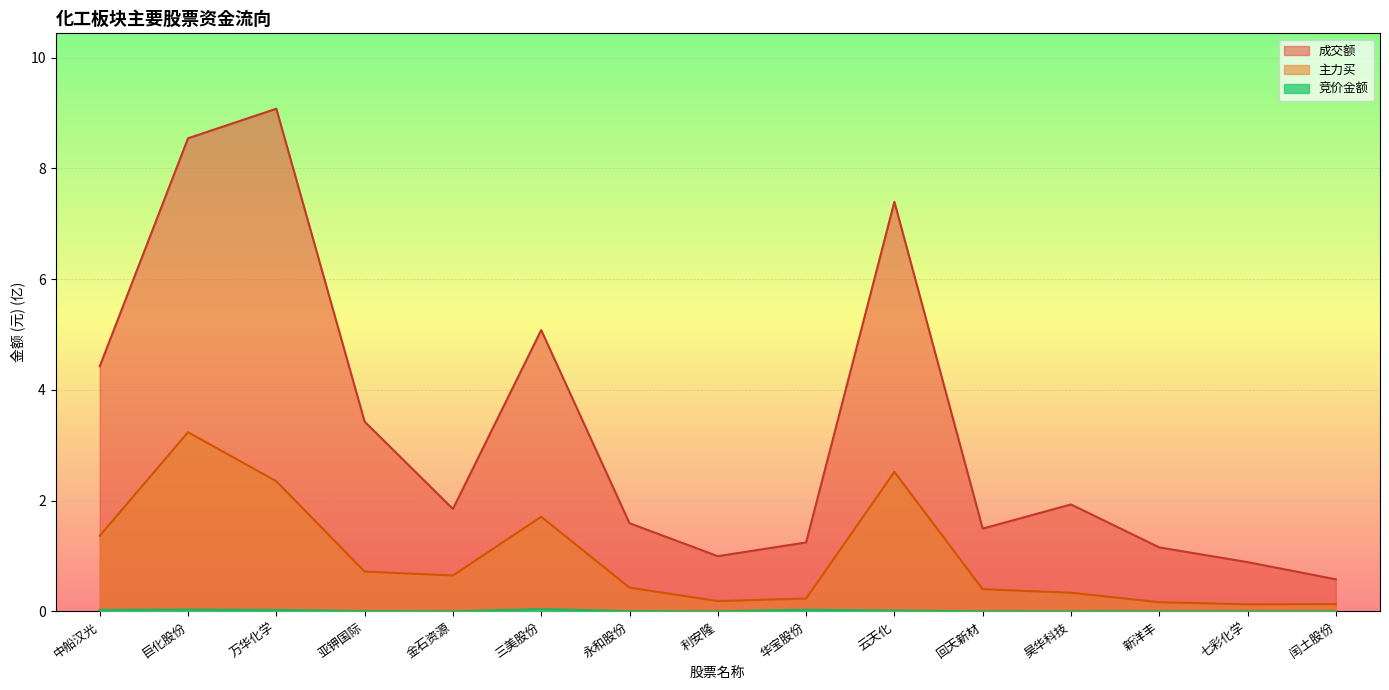

What are all the series names shown in the legend?

竞价金额, 主力买, 成交额